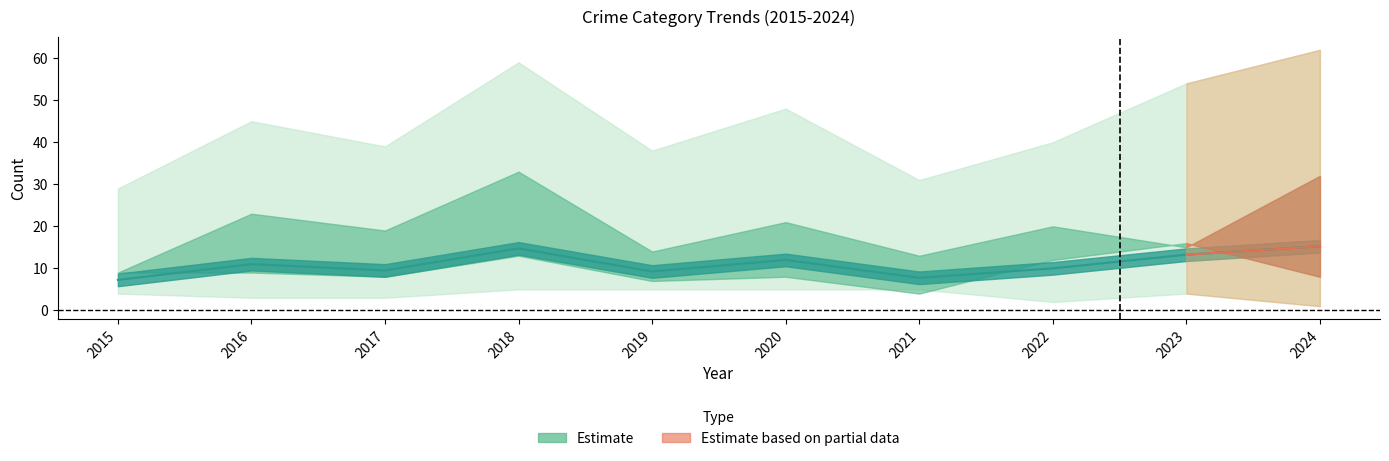

Approximately how many times larger is the value at 2020 compared to 2015?

1.7